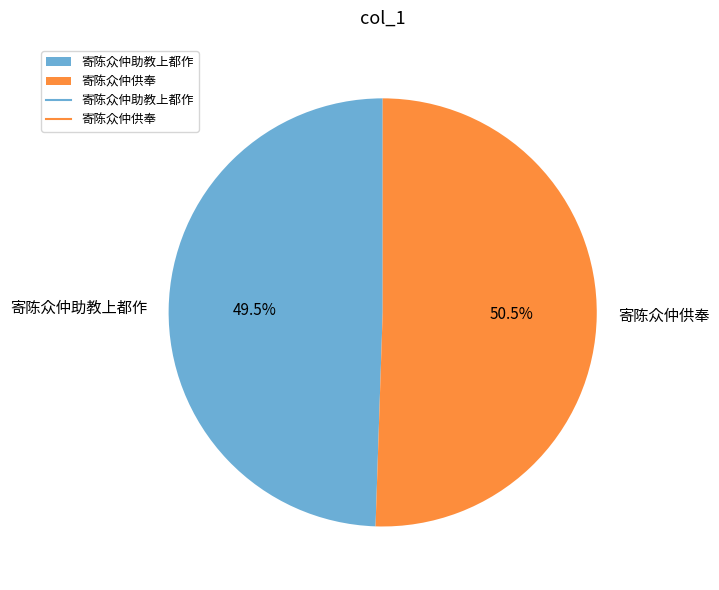

Which slice represents more than half of the pie?

寄陈众仲供奉